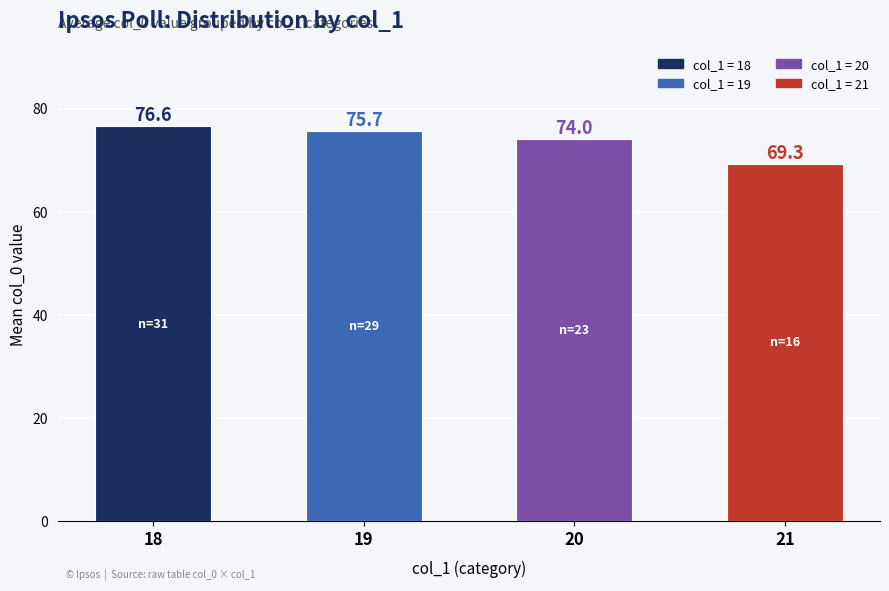

Reading left to right, list all the values displayed in this chart.

18=76.6	19=75.7	20=74.0	21=69.3